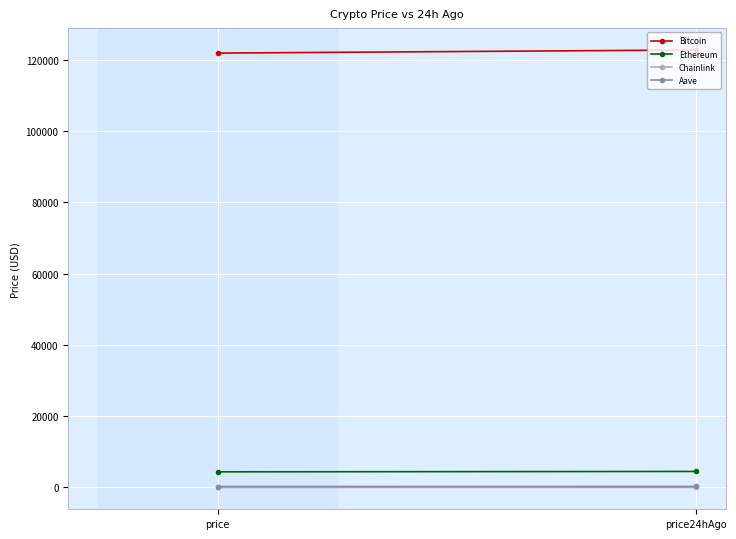

Is the value of Ethereum at price greater than the value of Bitcoin at price24hAgo?

No